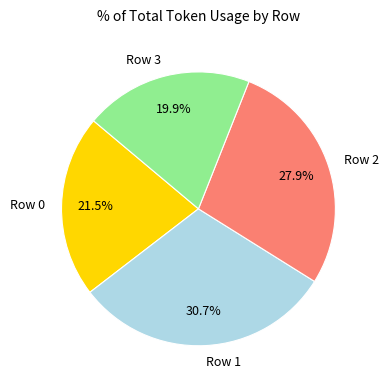

Does any single category account for the majority?

No